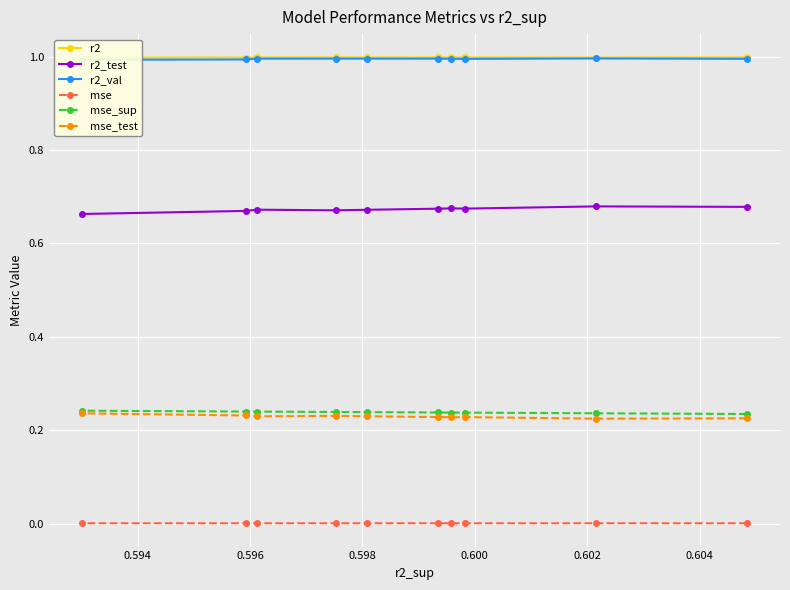

What is the minimum value for r2?

1.0